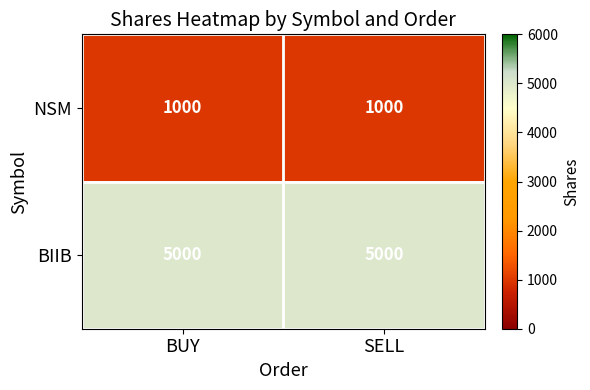

What value does the NSM series have at SELL?

1000